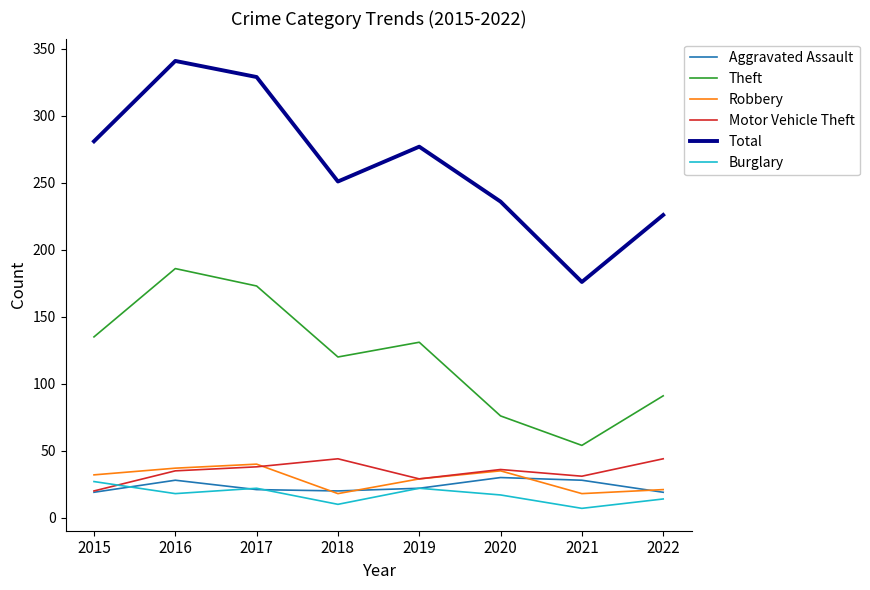

In Robbery, how many points are lower than both neighbors (excluding endpoints)?

2